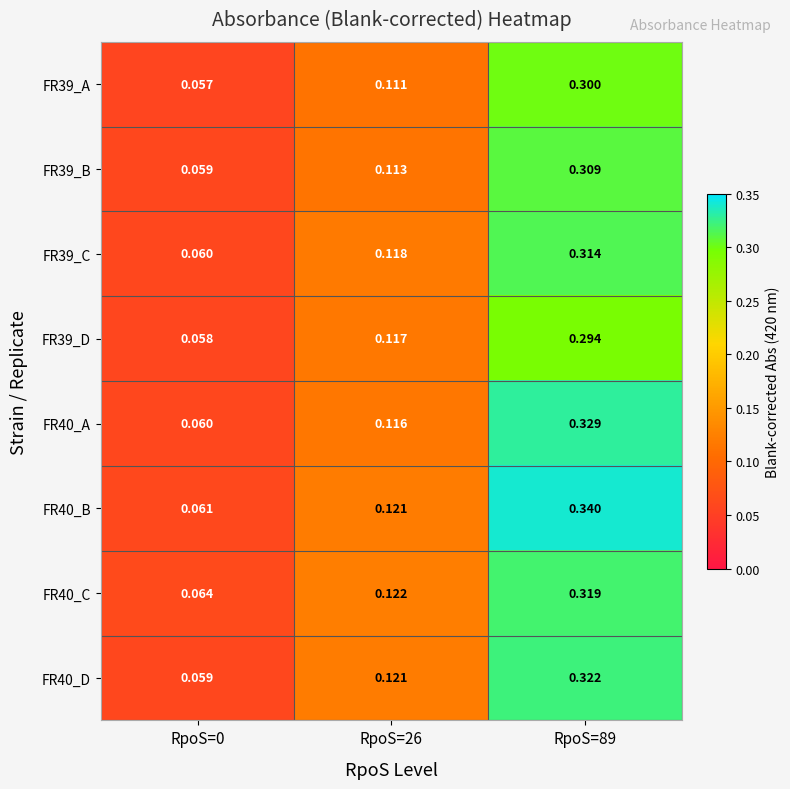

Is the value of FR39_D at RpoS=0 greater than the value of FR40_B at RpoS=89?

No